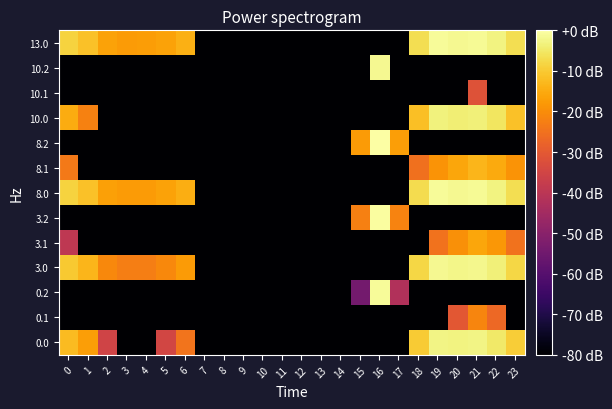

Which series has the largest total across all categories?

row_12